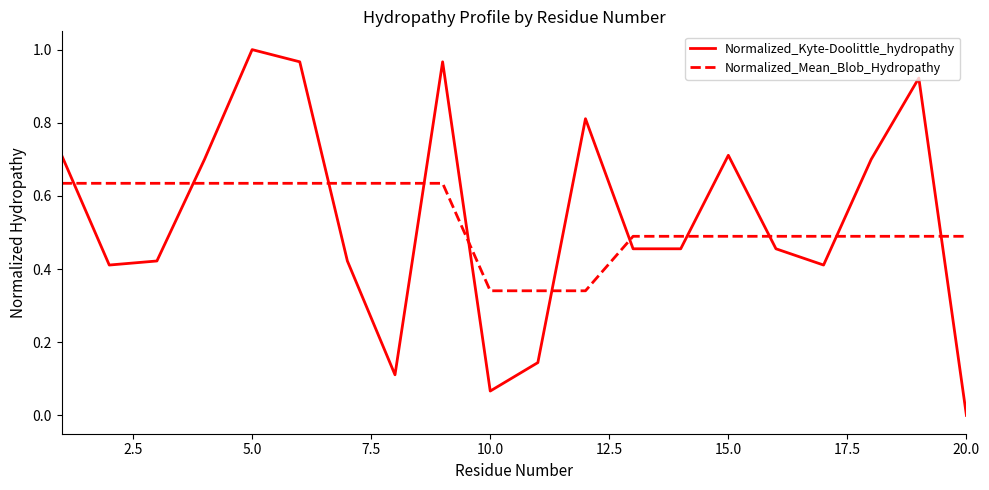

How many intersections are there between Normalized_Kyte-Doolittle_hydropathy and Normalized_Mean_Blob_Hydropathy?

11